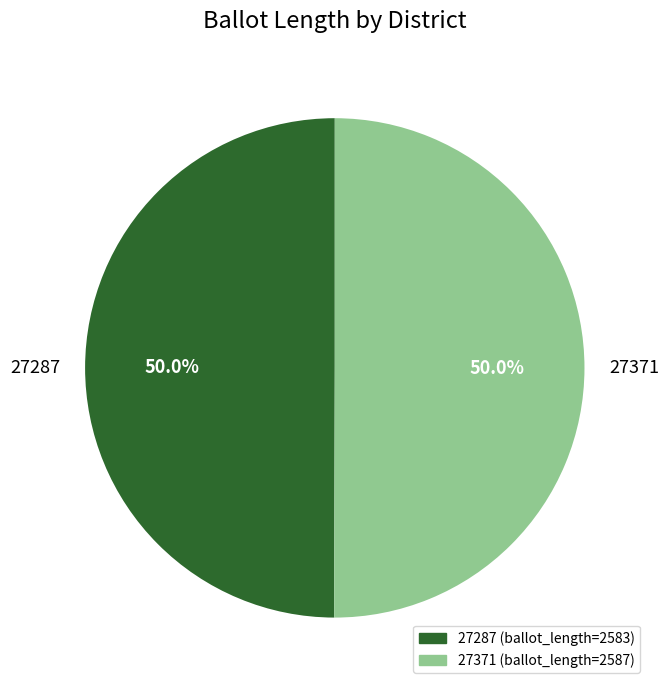

Combined, what portion of the pie is 27287 and 27371?

100.0%